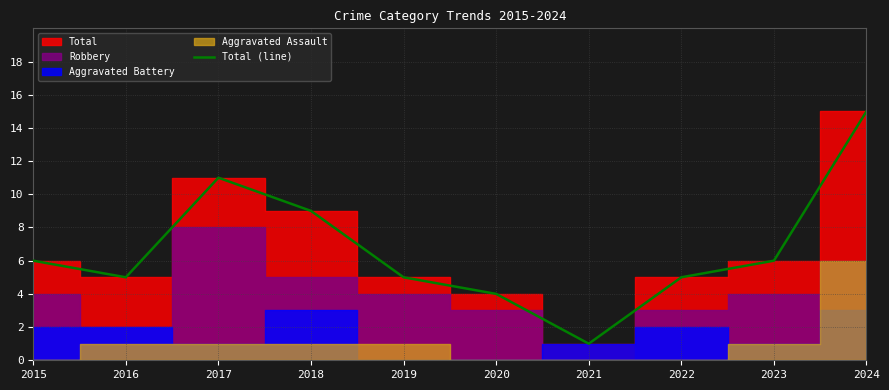

At which label is the value closest to 8?

2018